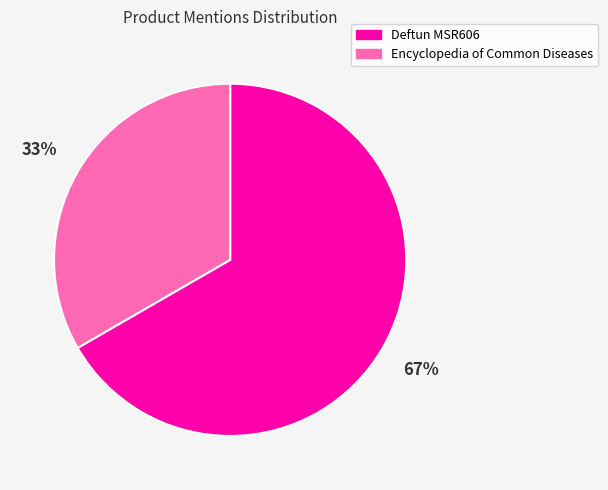

To the nearest percent, what is the average slice percentage?

50%